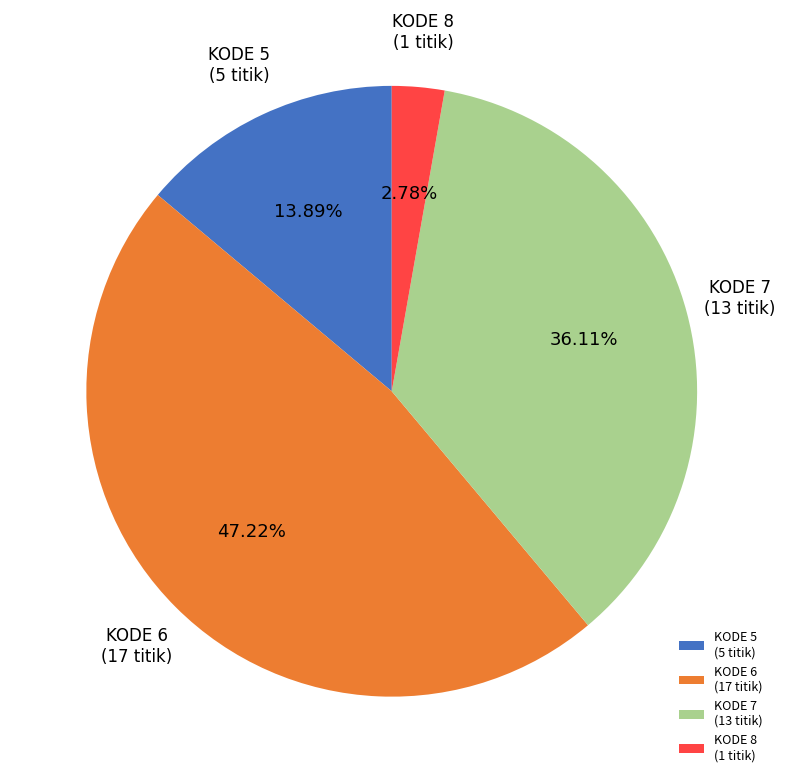

Rank the categories by value from lowest to highest.

KODE 8 (1 titik), KODE 5 (5 titik), KODE 7 (13 titik), KODE 6 (17 titik)